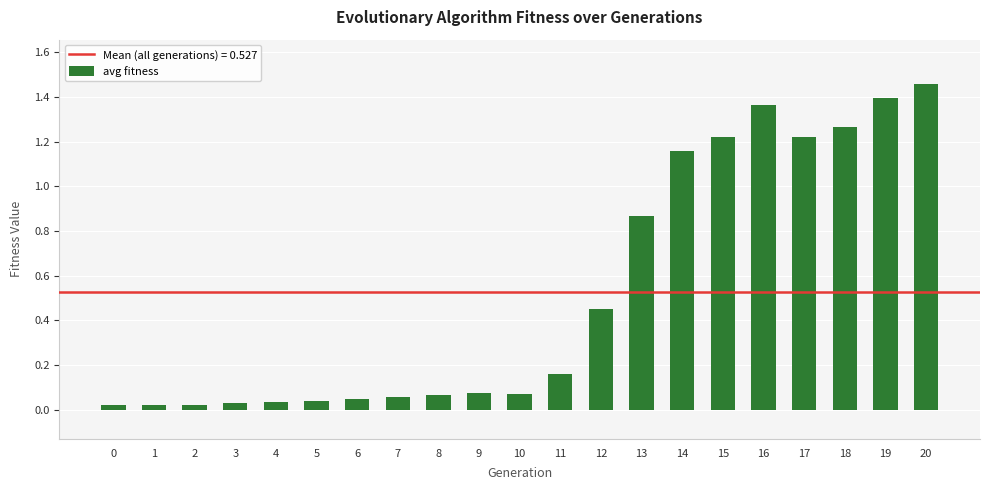

True or false: the data shows 1.4 at 13.

False